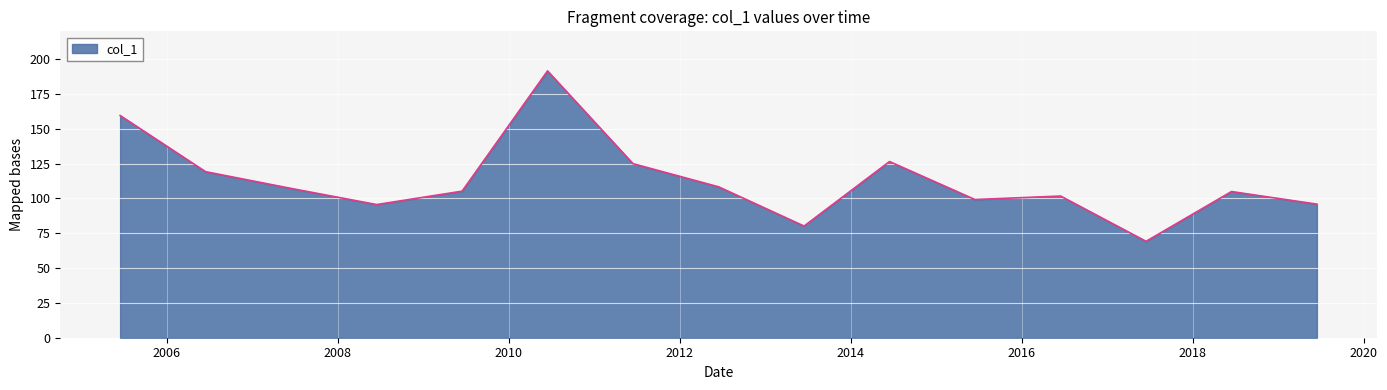

What is the difference between the maximum and minimum values?

122.4